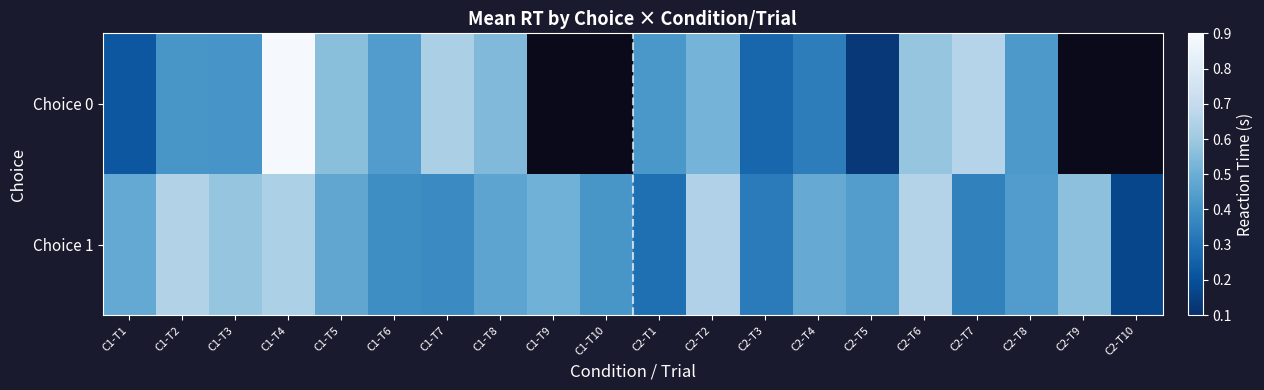

List the series in order of their peak value, highest first.

Choice 0, Choice 1